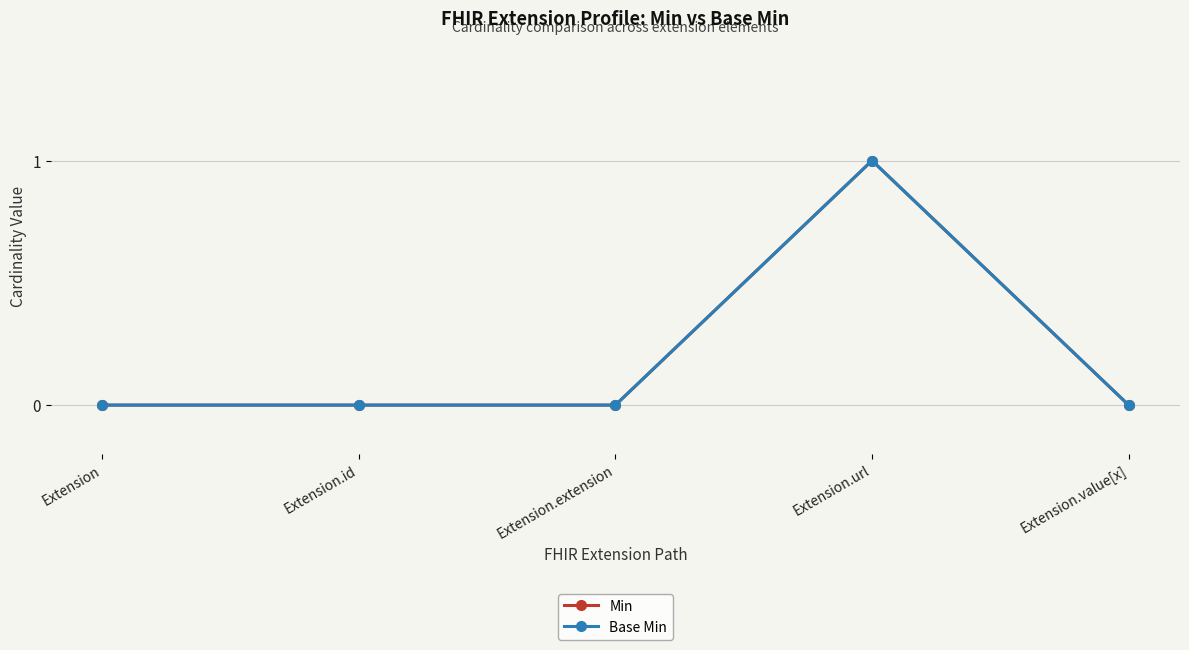

Does the chart have visible grid lines?

Yes